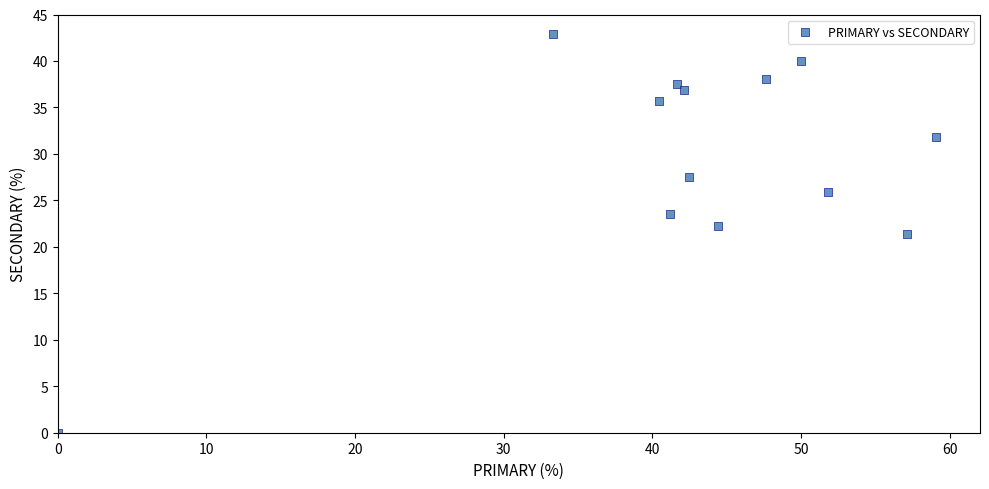

What is the range of X values (max minus min)?

59.1